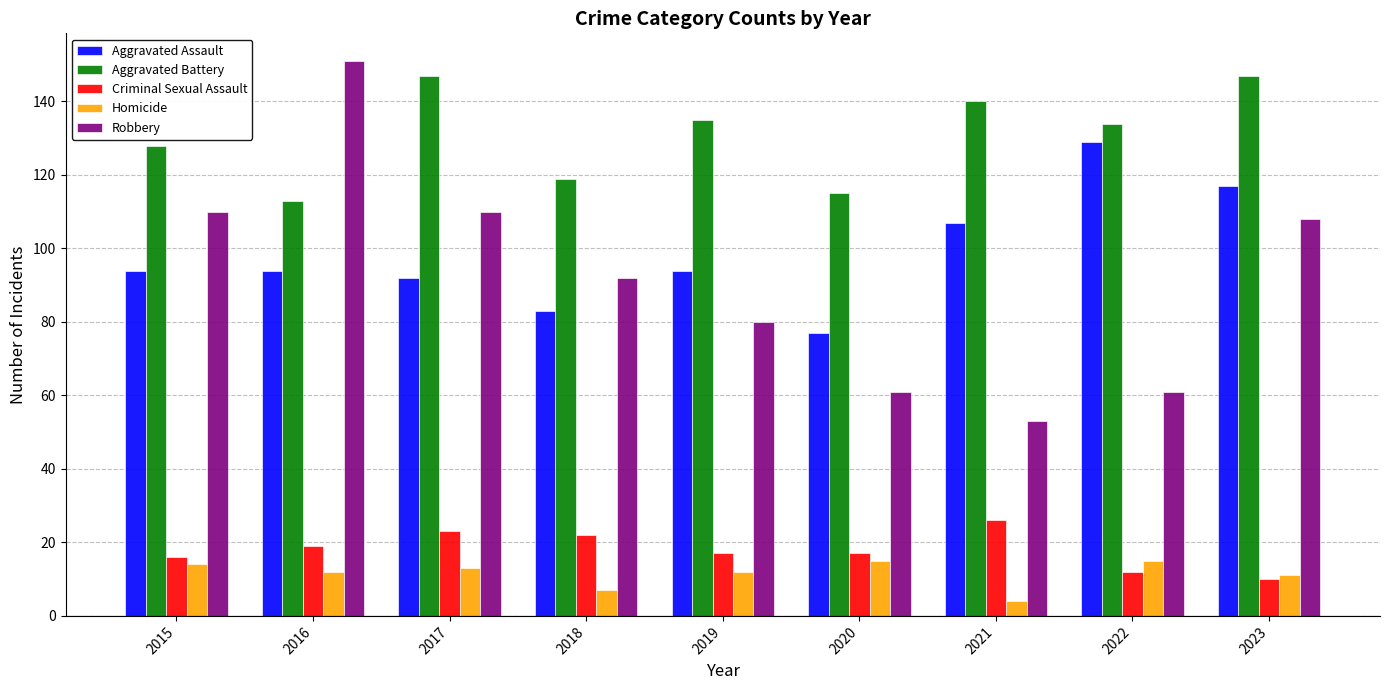

The Criminal Sexual Assault series shows 7 at 2019. True or false?

False